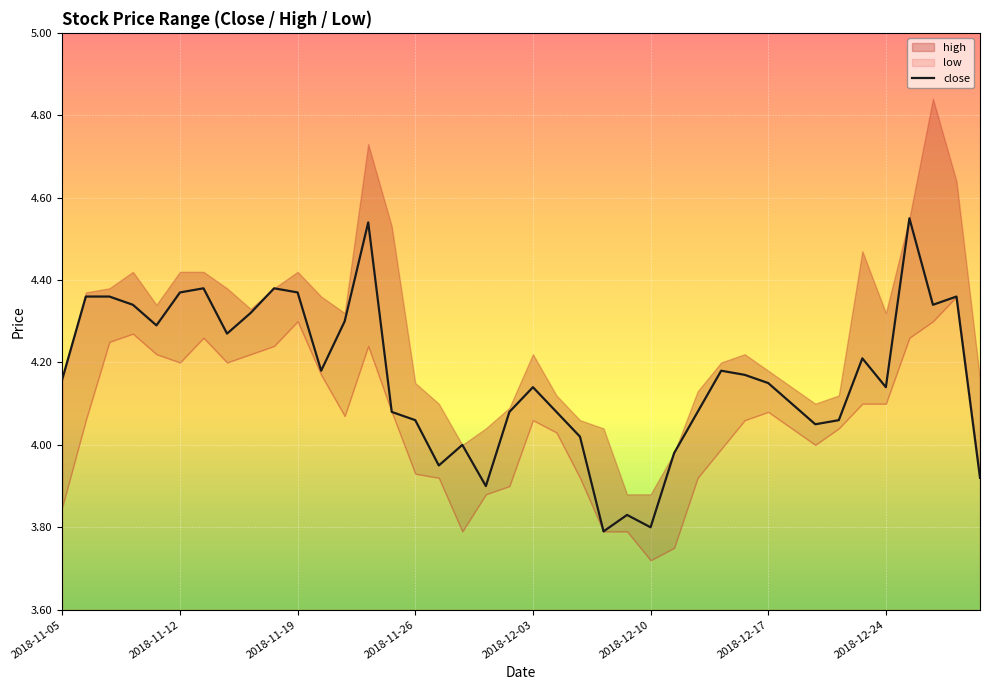

True or false: close has a value of 1.8 at 2018-11-26.

False